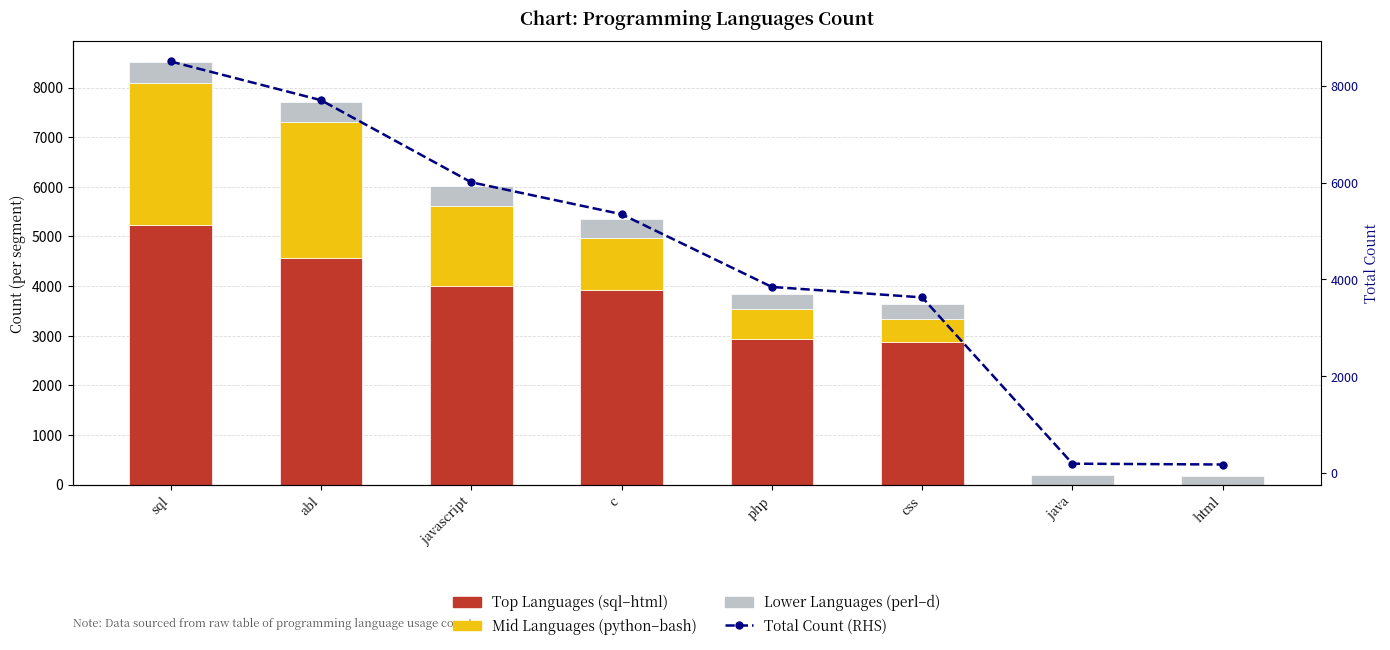

The value of Mid Languages (python–bash) at c is 1050. True or false?

True